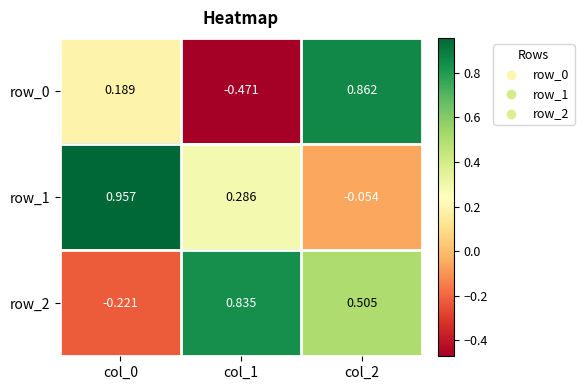

What is the approximate value of row_2 at col_1?

0.8